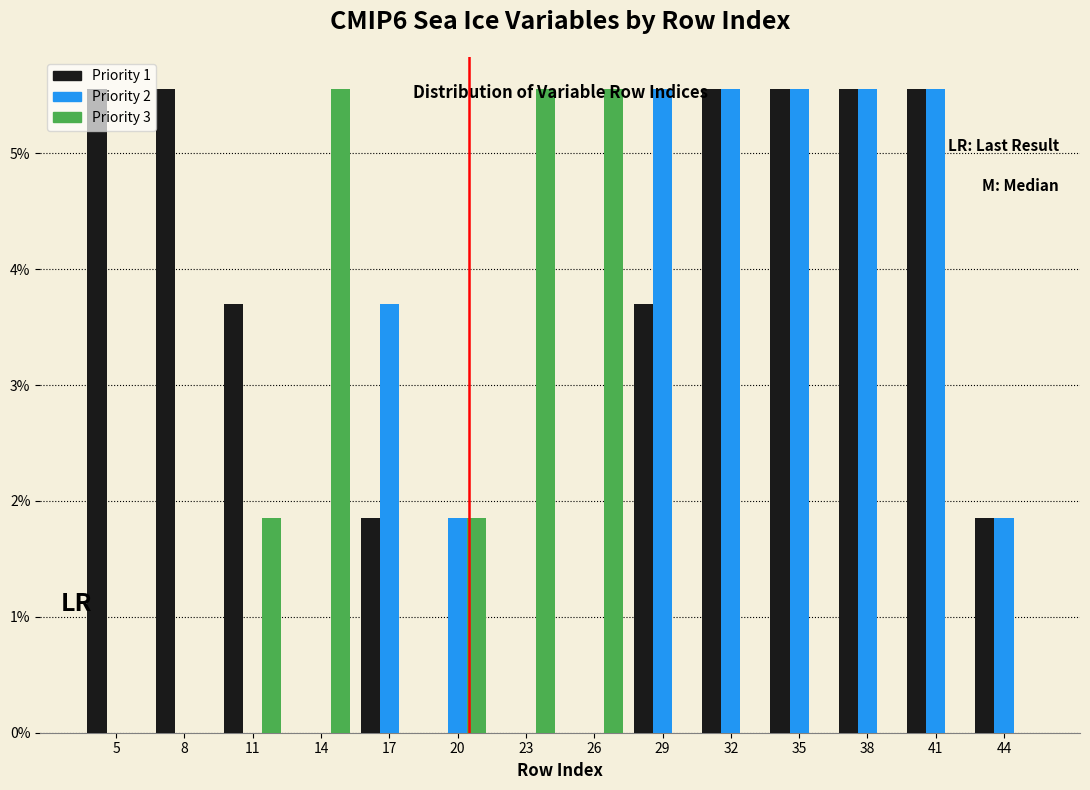

Is the value of Priority 2 at 41 greater than the value of Priority 3 at 11?

Yes